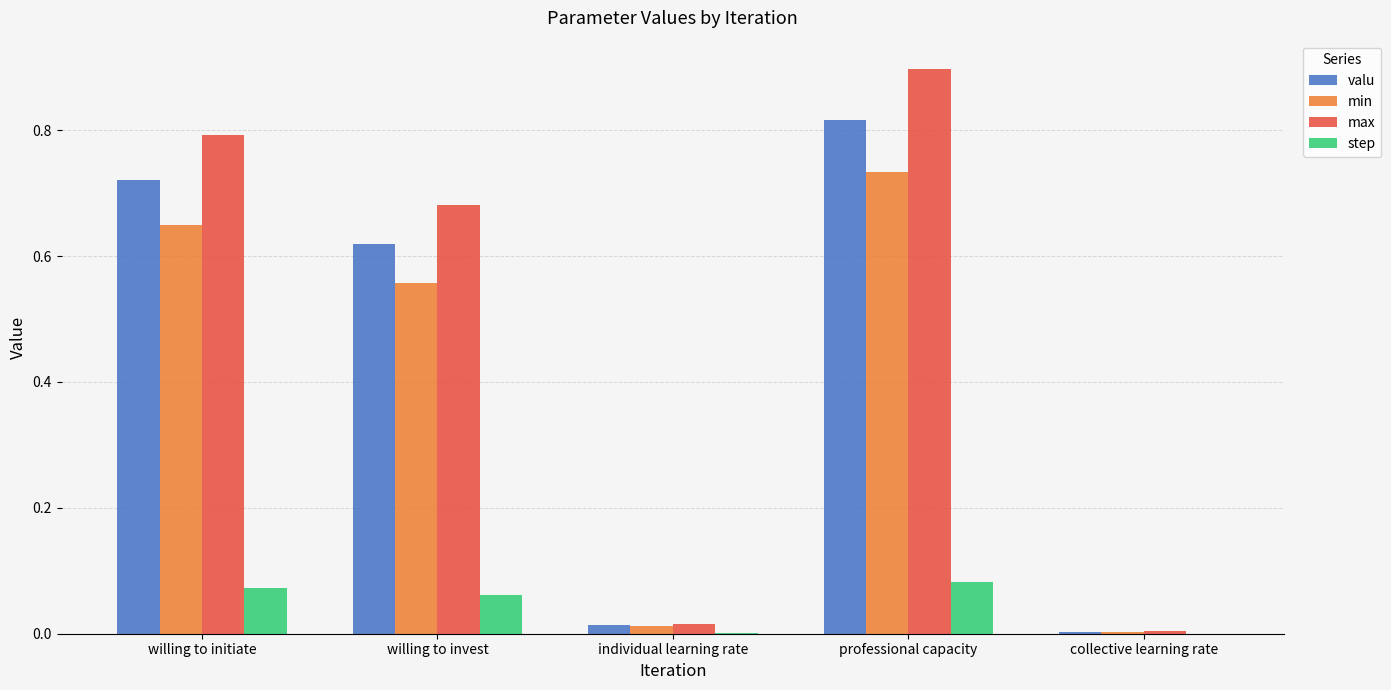

Is the value of min at professional capacity greater than the value of max at individual learning rate?

Yes